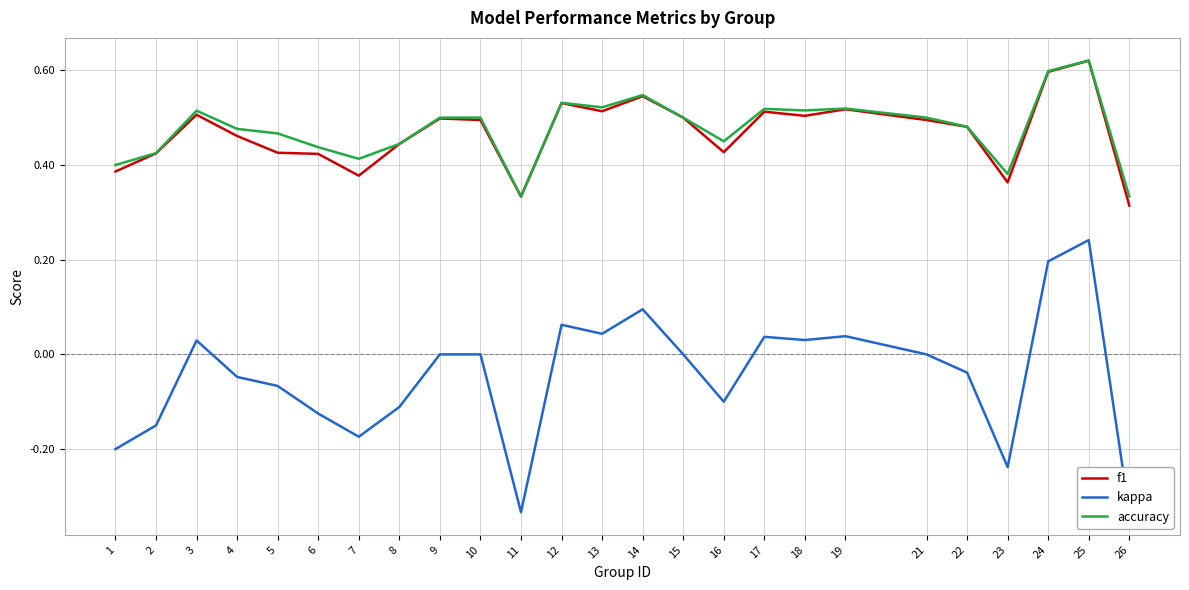

At which category does kappa reach its first local valley?

7